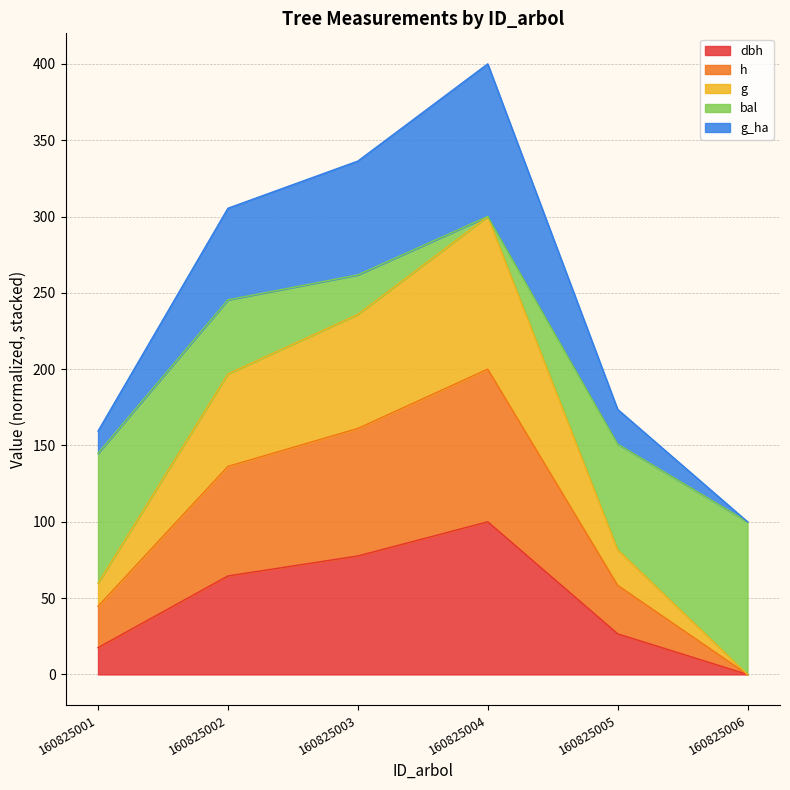

What is the highest value of the dbh series?

100.0